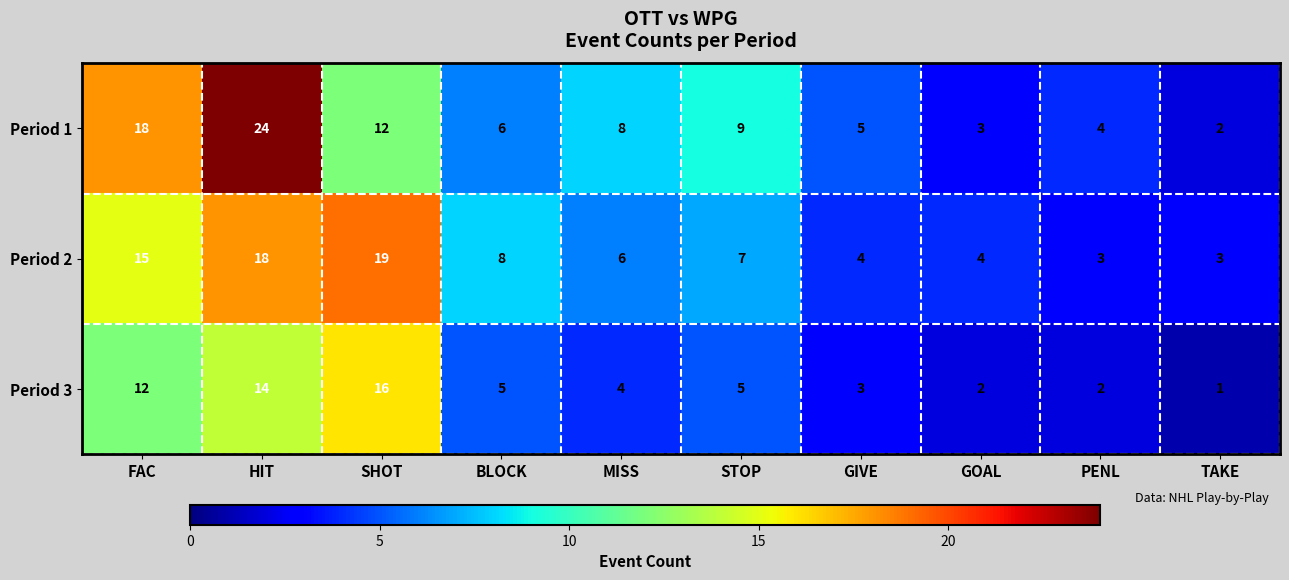

What is the spread (max minus min) of values at STOP?

4